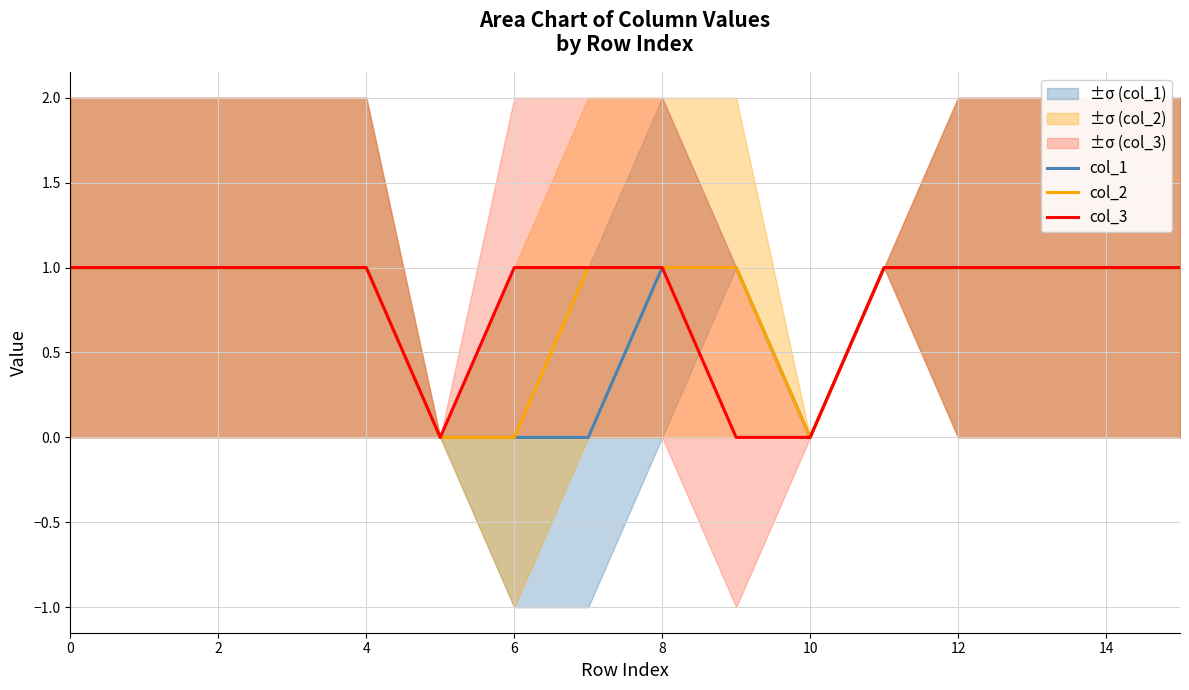

What are all the series names shown in the legend?

col_1, col_2, col_3